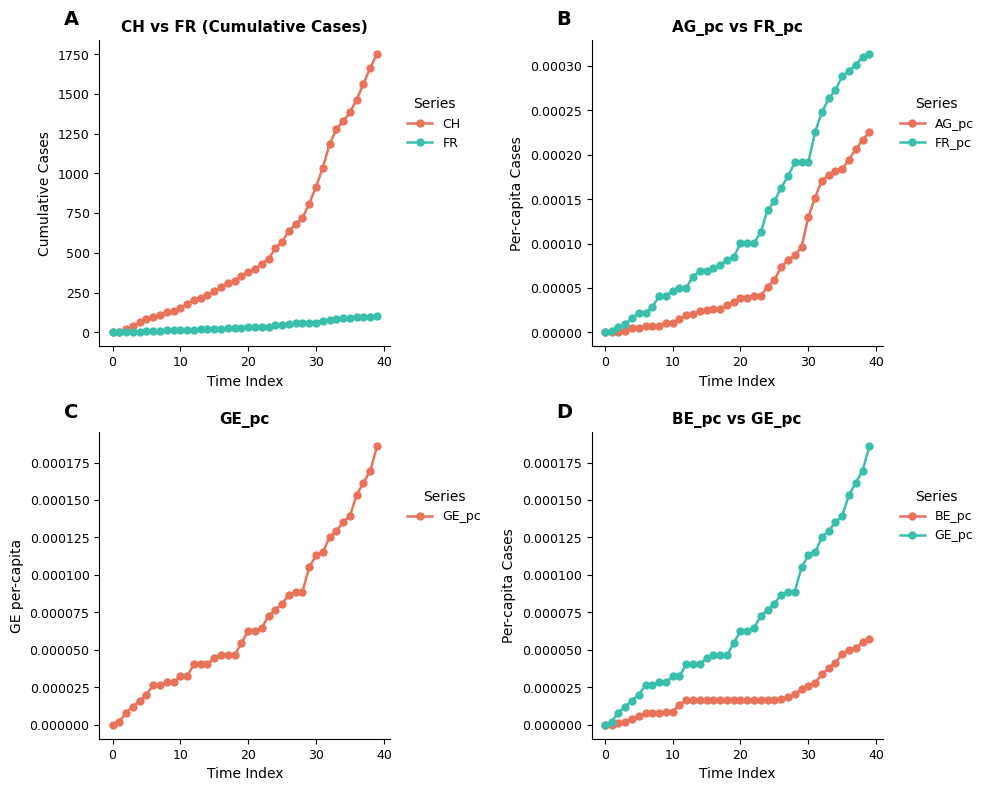

At how many categories does at least one series exceed 1745?

1